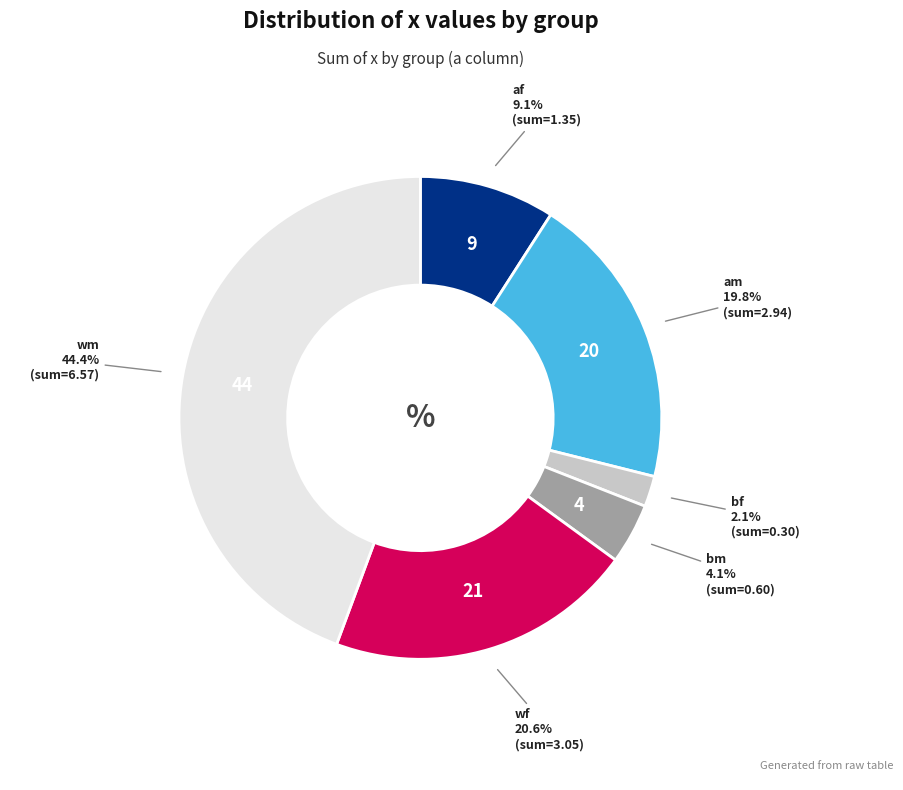

Does any single category account for the majority?

No